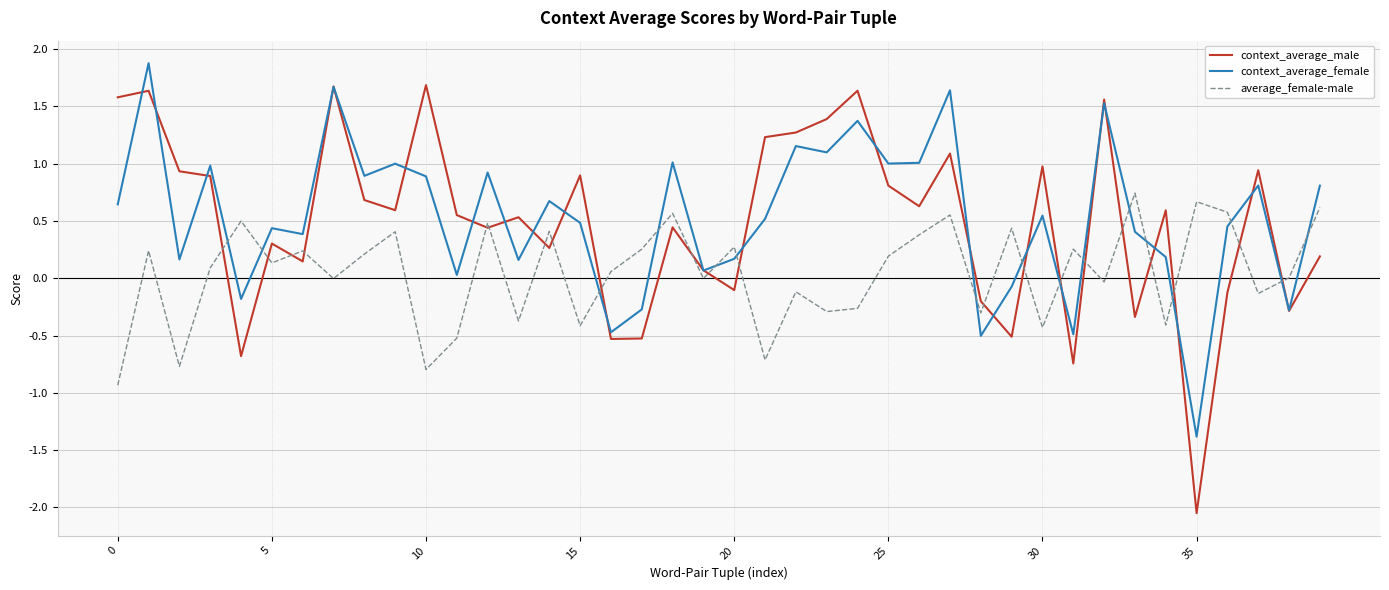

What is the minimum value for average_female-male?

-0.9